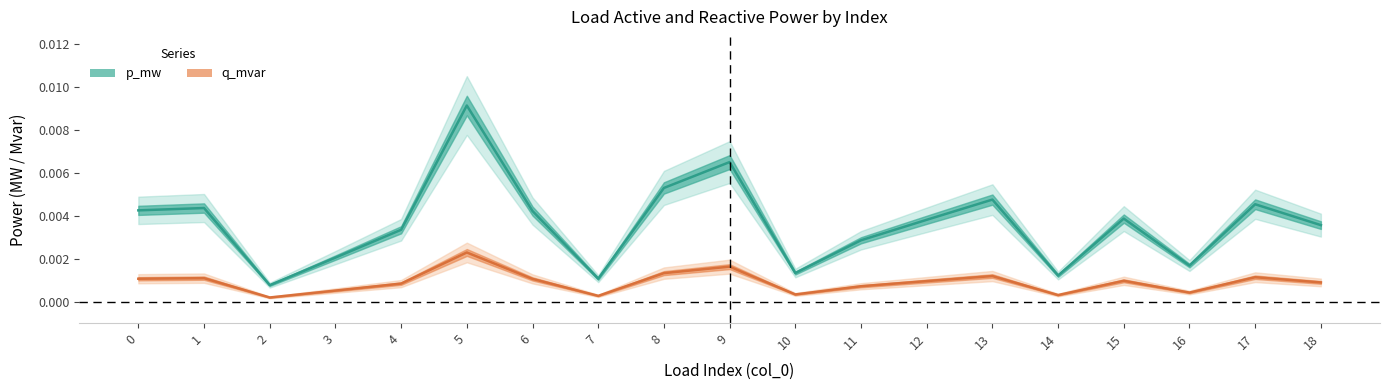

Which series has the widest spread of values?

p_mw